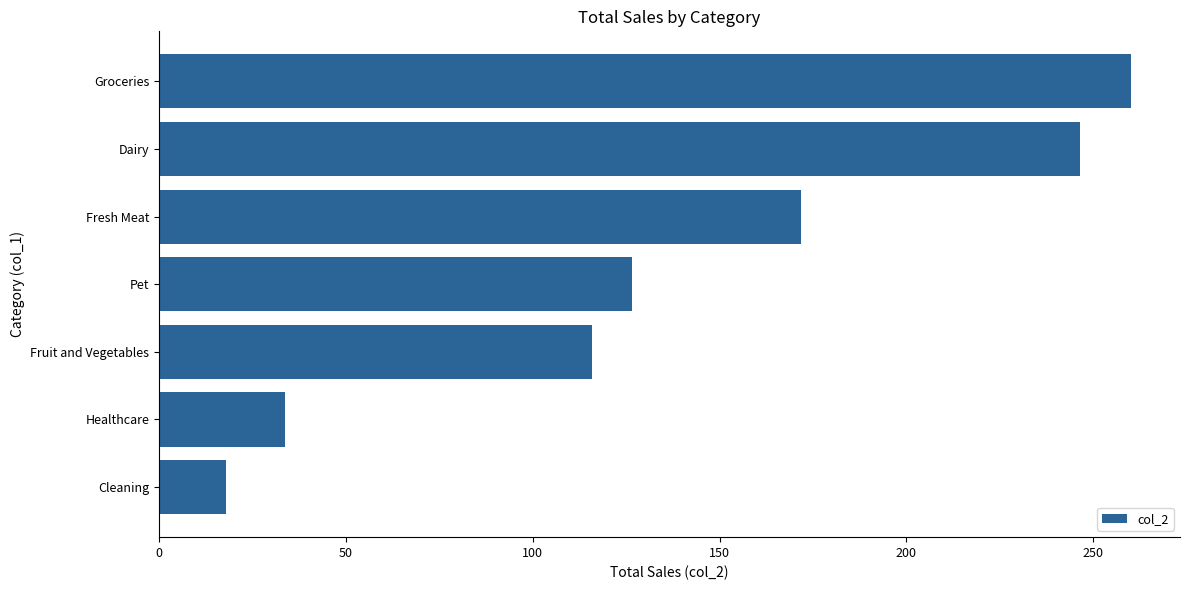

Reading top to bottom, list all the values displayed in this chart.

Groceries=260.2	Dairy=246.4	Fresh Meat=171.7	Pet=126.7	Fruit and Vegetables=115.9	Healthcare=33.6	Cleaning=17.8